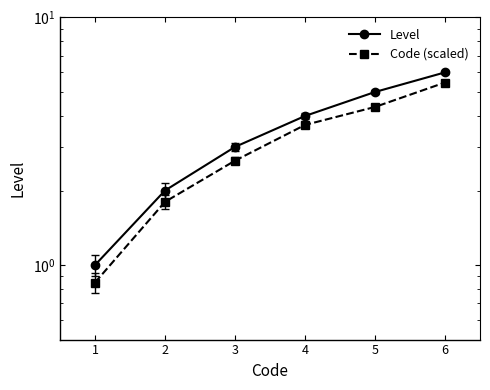

At which category does the chart reach its minimum across all series?

1